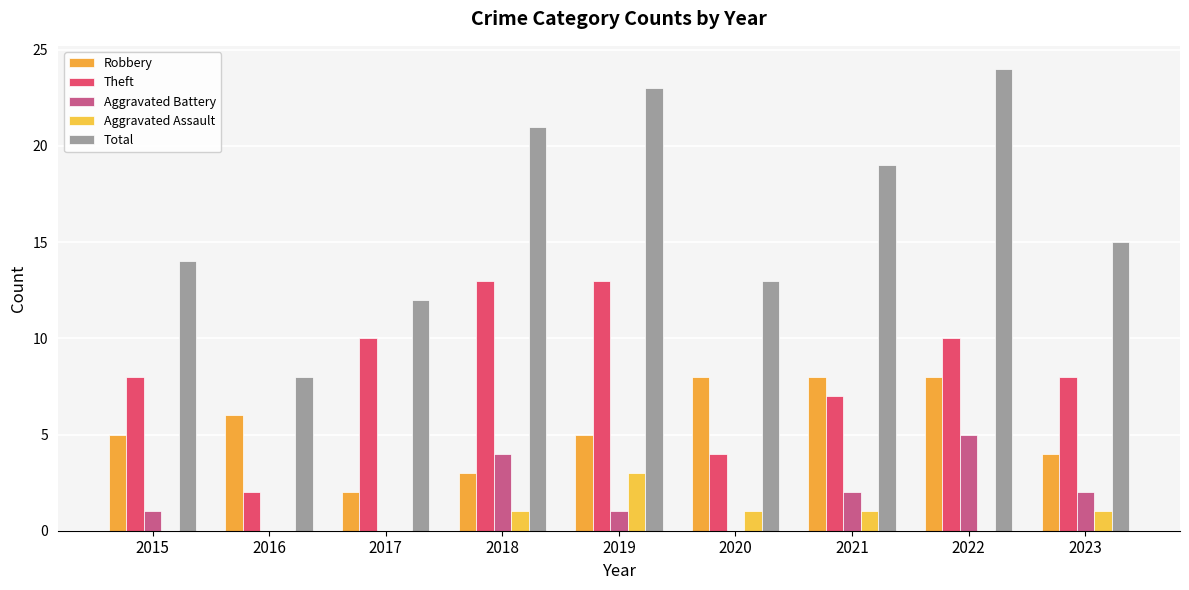

What is the sum of the Total values at 2023 and 2020?

28